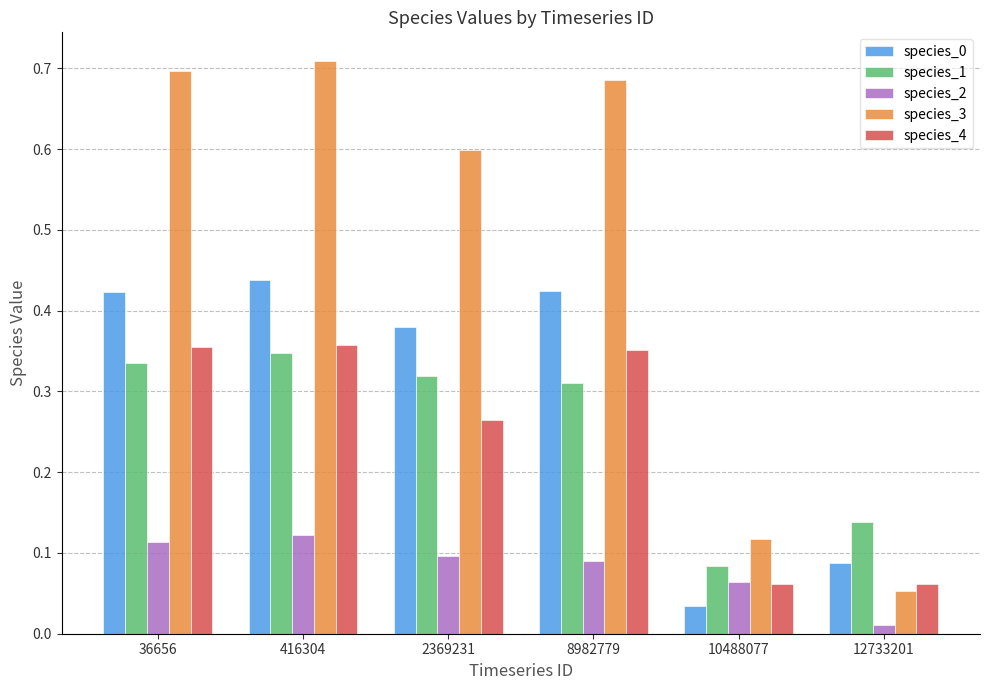

Is it true that species_4 equals 0.1 at 12733201?

True